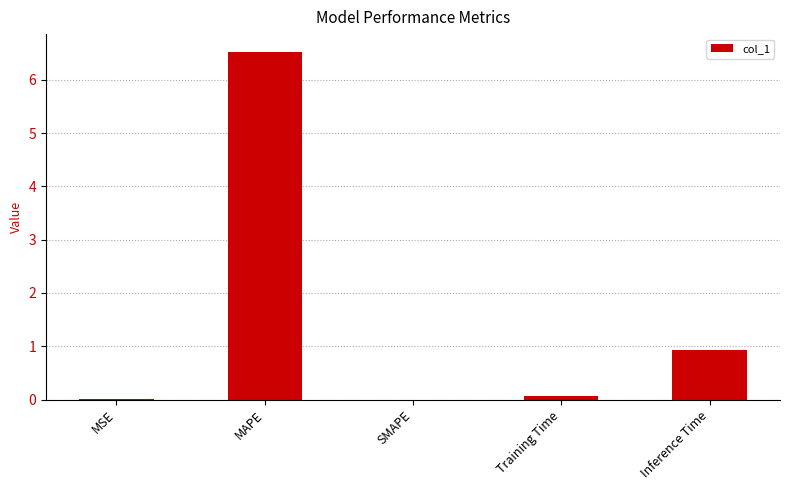

What is the greatest value displayed?

6.5